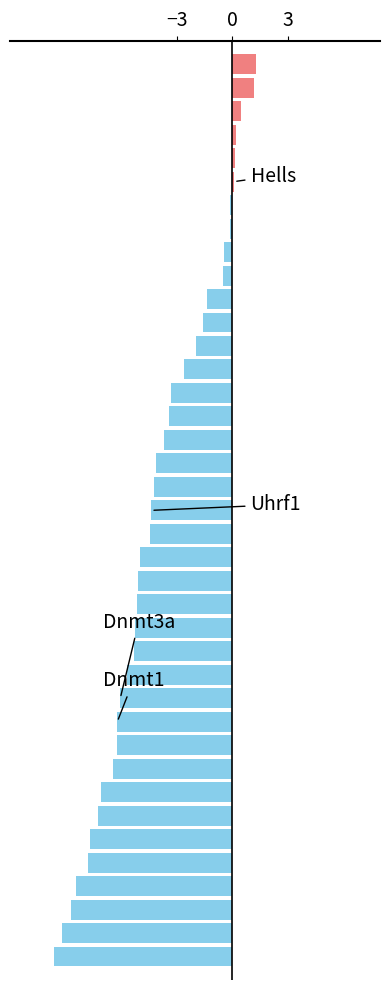

What is the sum of all values?

-154.6